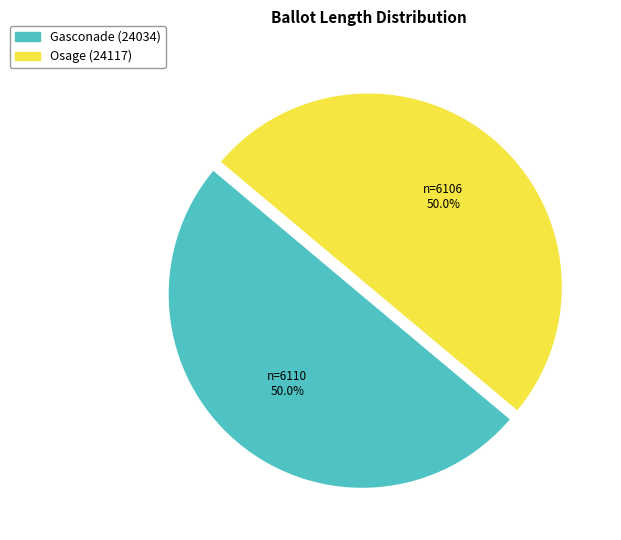

What percentage do Gasconade (24034) and Osage (24117) together represent?

100.0%